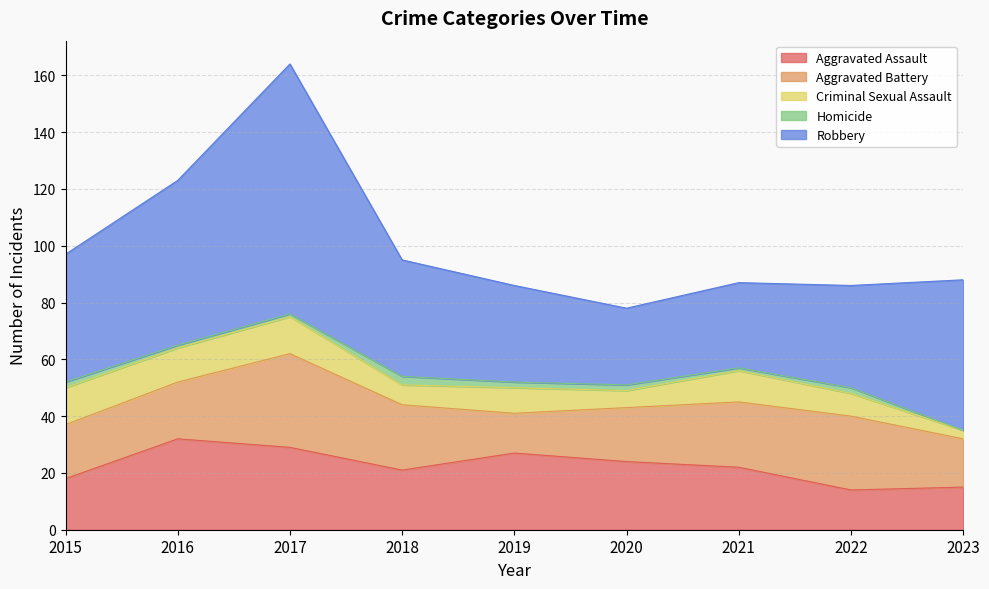

Rank the series at 2021 from lowest to highest value.

Homicide, Criminal Sexual Assault, Aggravated Assault, Aggravated Battery, Robbery